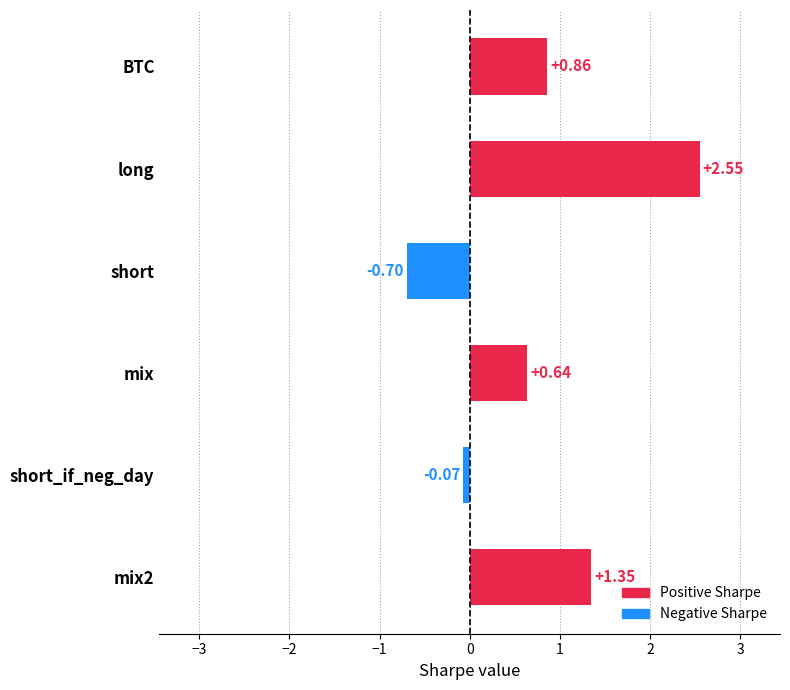

What is the label of the 3rd bar from the top?

short